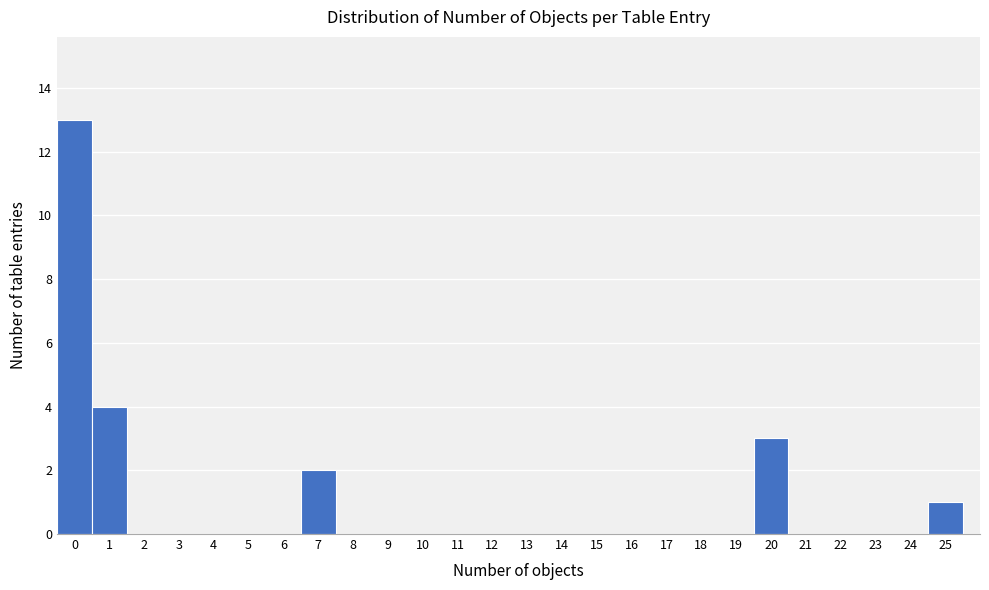

Reading left to right, list every bar in this chart as the range it spans on the x-axis followed by its height. The values are not printed on the chart, so give them approximately, as read against the axis.

-0.5 to 0.5: 13
0.5 to 1.5: 4
1.5 to 2.5: 0
2.5 to 3.5: 0
3.5 to 4.5: 0
4.5 to 5.5: 0
5.5 to 6.5: 0
6.5 to 7.5: 2
7.5 to 8.5: 0
8.5 to 9.5: 0
9.5 to 10.5: 0
10.5 to 11.5: 0
11.5 to 12.5: 0
12.5 to 13.5: 0
13.5 to 14.5: 0
14.5 to 15.5: 0
15.5 to 16.5: 0
16.5 to 17.5: 0
17.5 to 18.5: 0
18.5 to 19.5: 0
19.5 to 20.5: 3
20.5 to 21.5: 0
21.5 to 22.5: 0
22.5 to 23.5: 0
23.5 to 24.5: 0
24.5 to 25.5: 1